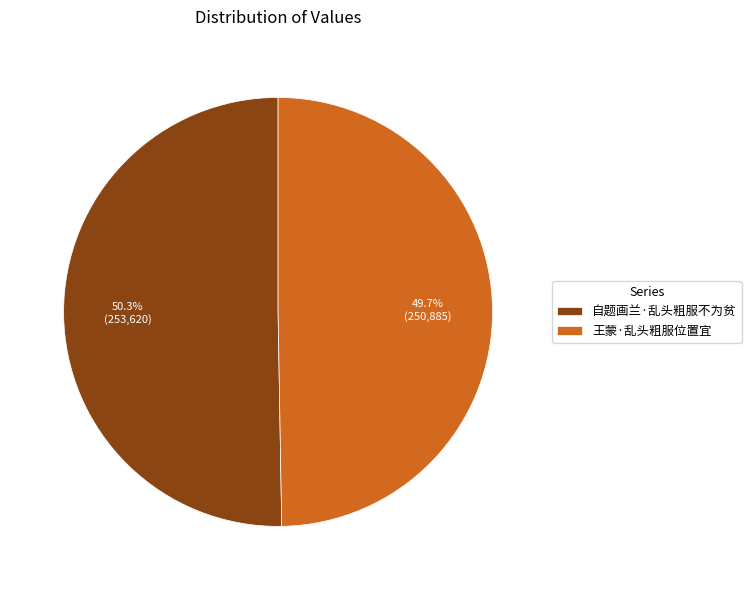

Is it true that 自题画兰·乱头粗服不为贫 is 44% of the pie?

False